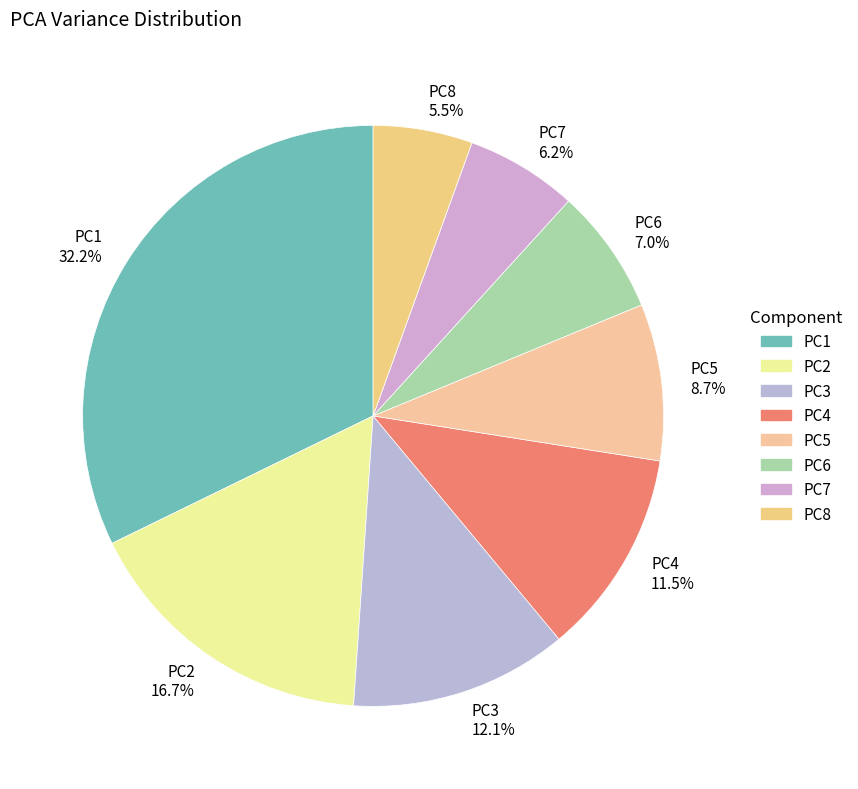

Rank the categories by value from lowest to highest.

PC8, PC7, PC6, PC5, PC4, PC3, PC2, PC1